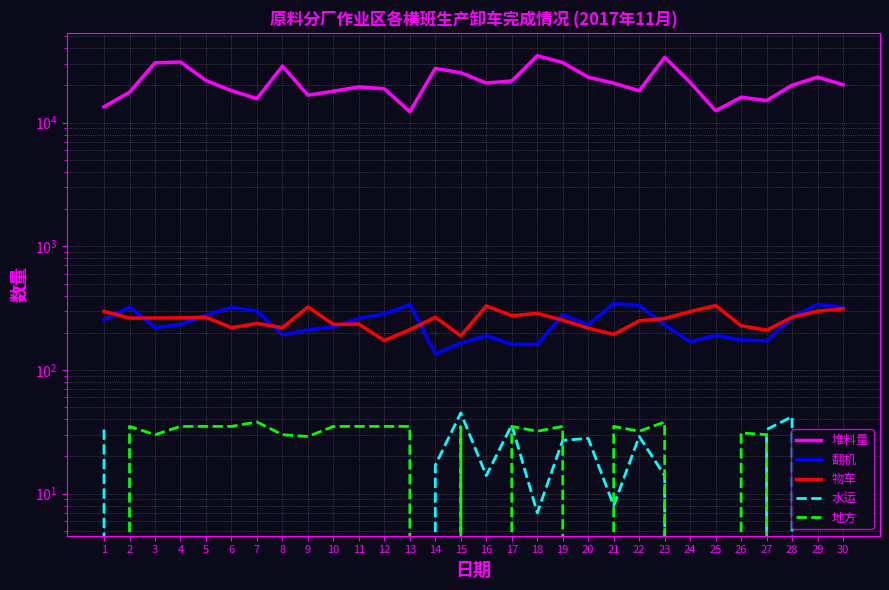

What is the difference between the 翻机 values at 21 and 5?

67